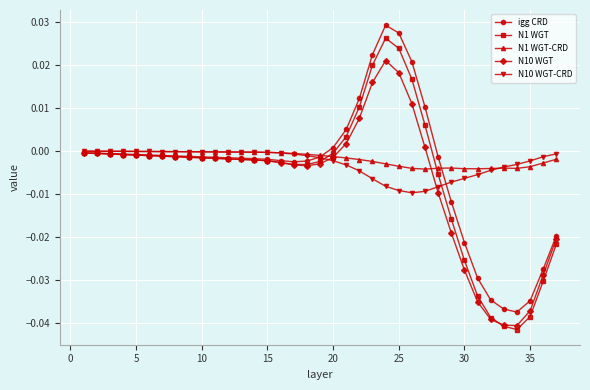

Which series has the largest range (max minus min)?

N1 WGT